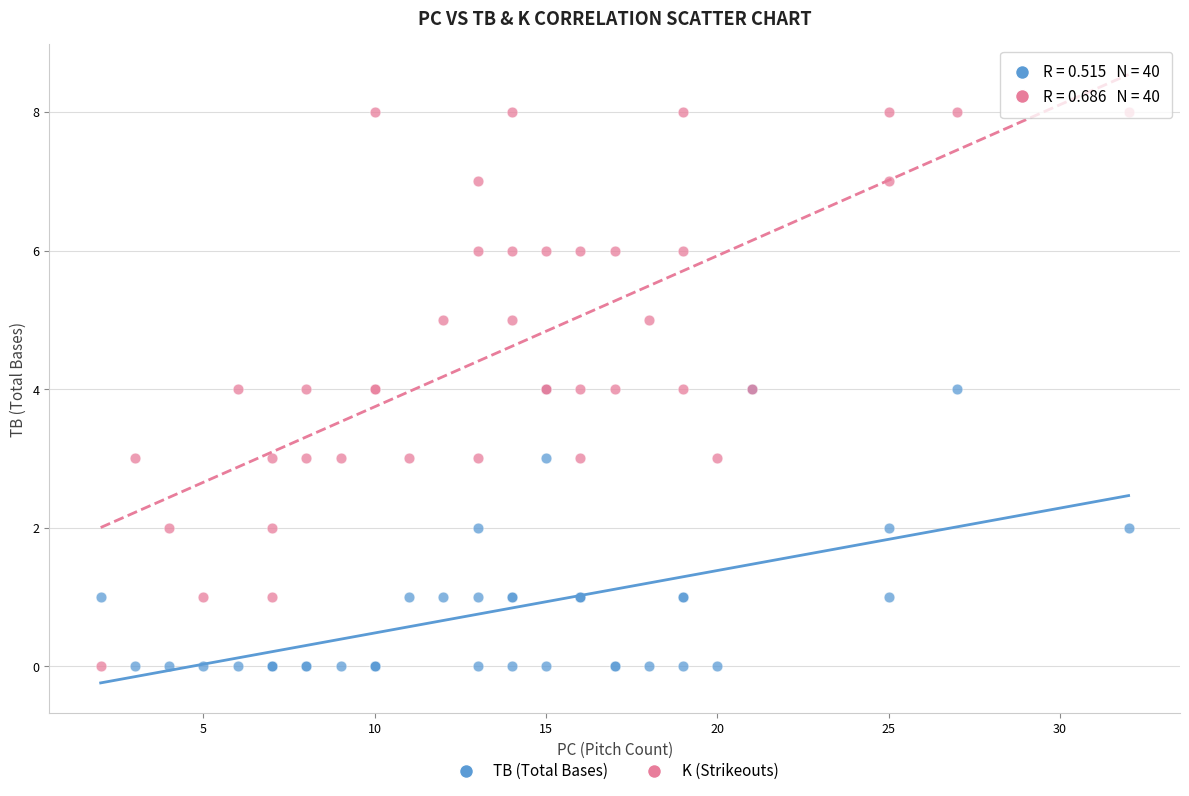

Which series contains the highest Y value?

K (Strikeouts)